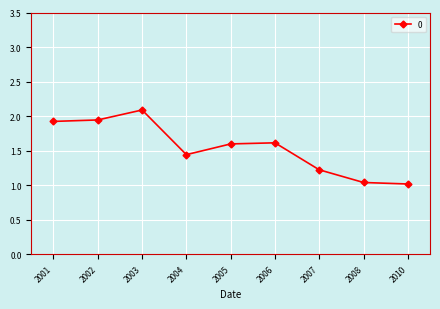

The value at 2004 is 2.6. True or false?

False